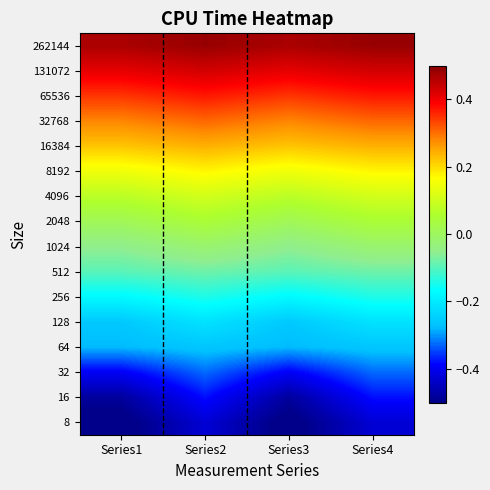

Reading right to left, list all the values displayed in this chart.

8: Series4=-0.4	Series3=-0.5	Series2=-0.4	Series1=-0.5
16: Series4=-0.4	Series3=-0.5	Series2=-0.4	Series1=-0.5
32: Series4=-0.3	Series3=-0.4	Series2=-0.3	Series1=-0.4
64: Series4=-0.3	Series3=-0.3	Series2=-0.3	Series1=-0.3
128: Series4=-0.2	Series3=-0.3	Series2=-0.2	Series1=-0.3
256: Series4=-0.1	Series3=-0.2	Series2=-0.1	Series1=-0.2
512: Series4=-0.1	Series3=-0.1	Series2=-0.1	Series1=-0.1
1024: Series4=-0.0	Series3=-0.1	Series2=-0.0	Series1=-0.1
2048: Series4=0.0	Series3=0.0	Series2=0.0	Series1=0.0
4096: Series4=0.1	Series3=0.1	Series2=0.1	Series1=0.1
8192: Series4=0.2	Series3=0.1	Series2=0.2	Series1=0.1
16384: Series4=0.2	Series3=0.2	Series2=0.2	Series1=0.2
32768: Series4=0.3	Series3=0.3	Series2=0.3	Series1=0.3
65536: Series4=0.4	Series3=0.3	Series2=0.4	Series1=0.3
131072: Series4=0.4	Series3=0.4	Series2=0.4	Series1=0.4
262144: Series4=0.5	Series3=0.5	Series2=0.5	Series1=0.5